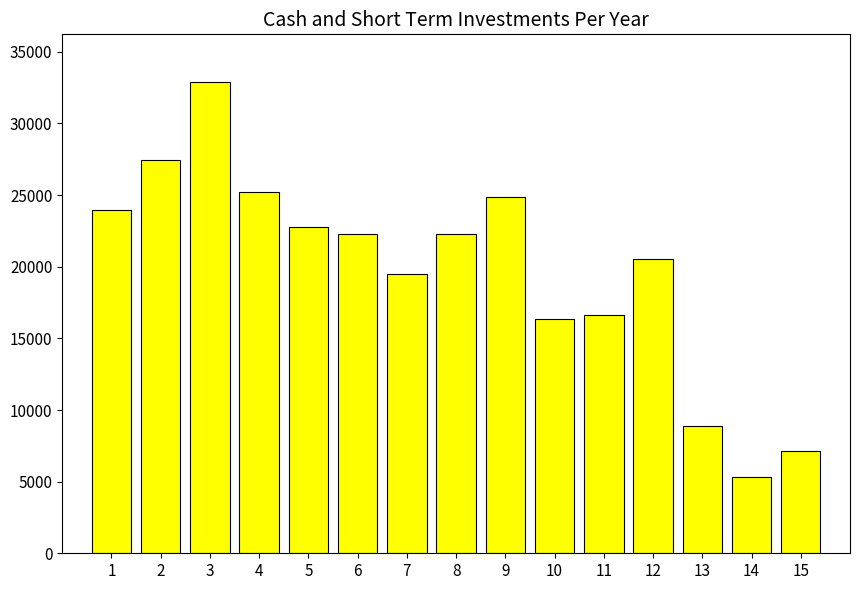

What is the greatest value displayed?

32927